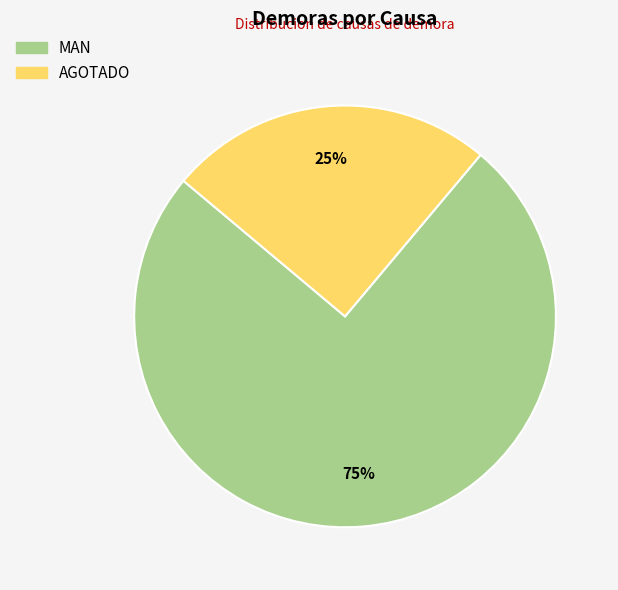

Which category has the biggest portion of the pie?

MAN